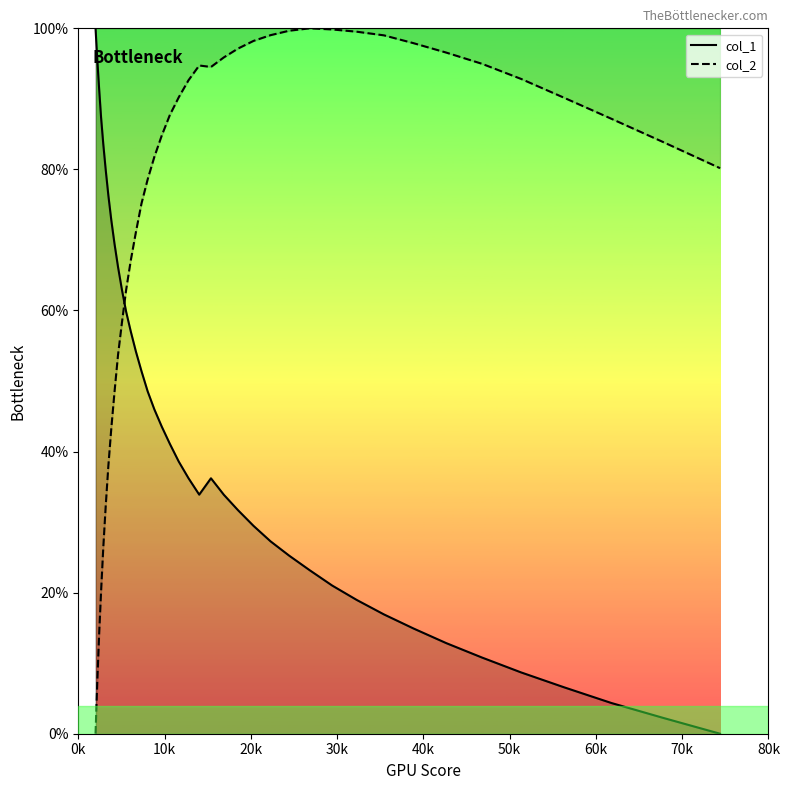

What are all the series names shown in the legend?

col_1, col_2